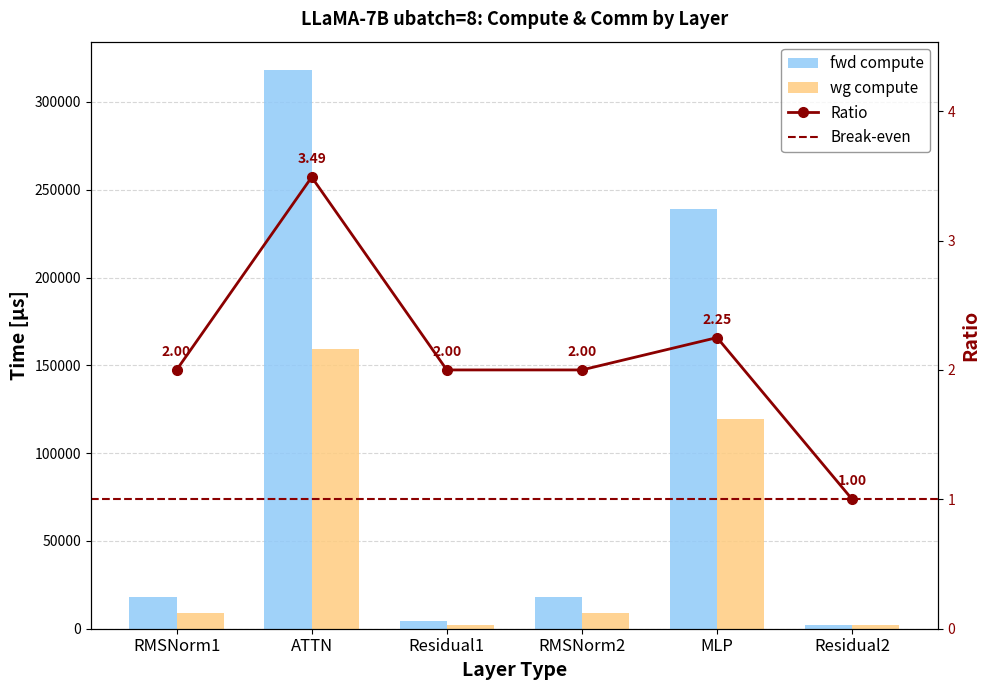

How many groups of bars are there?

6